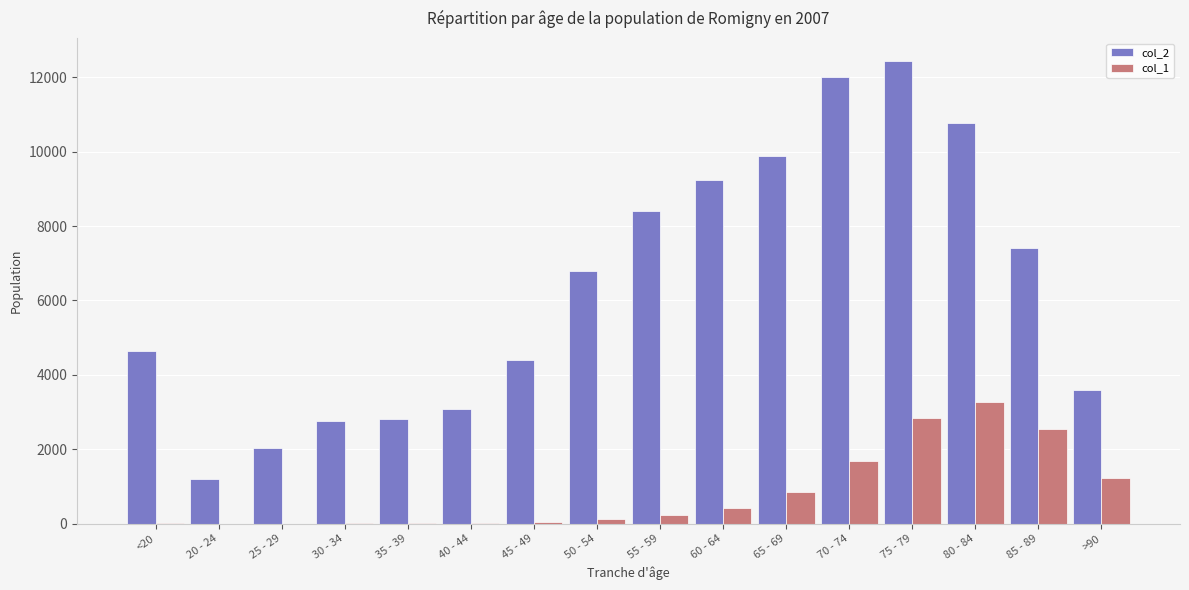

At which label is col_1 closest to 1638?

70 - 74